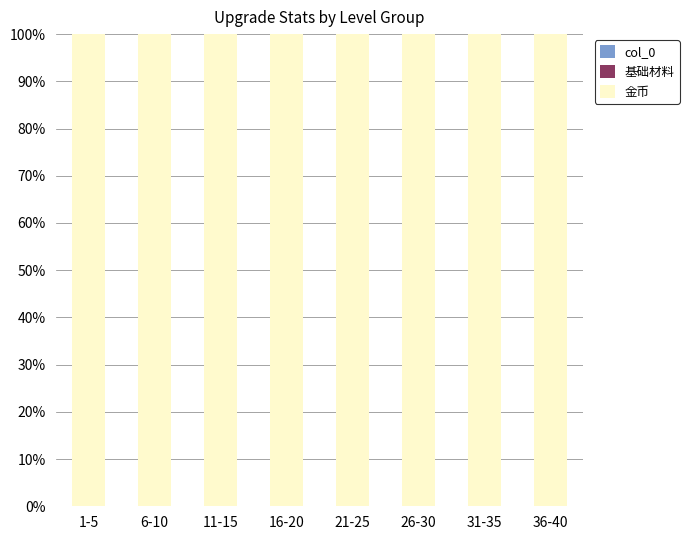

How many distinct data groups are displayed?

3